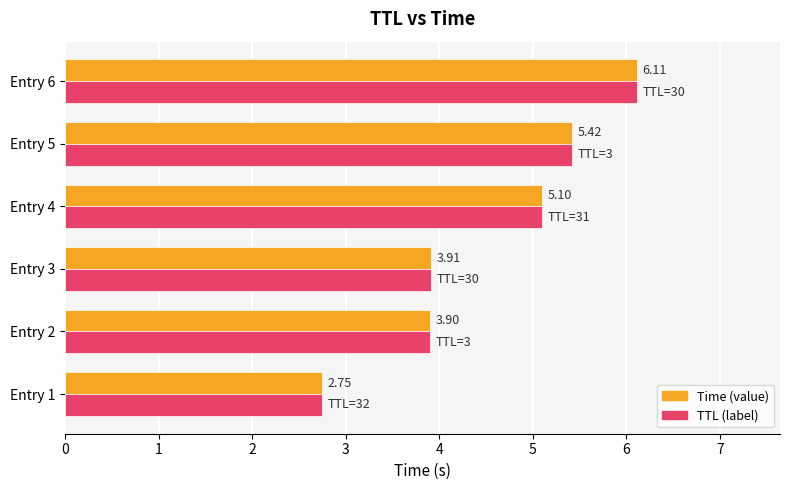

At which category is the sum across all series the highest?

Entry 6